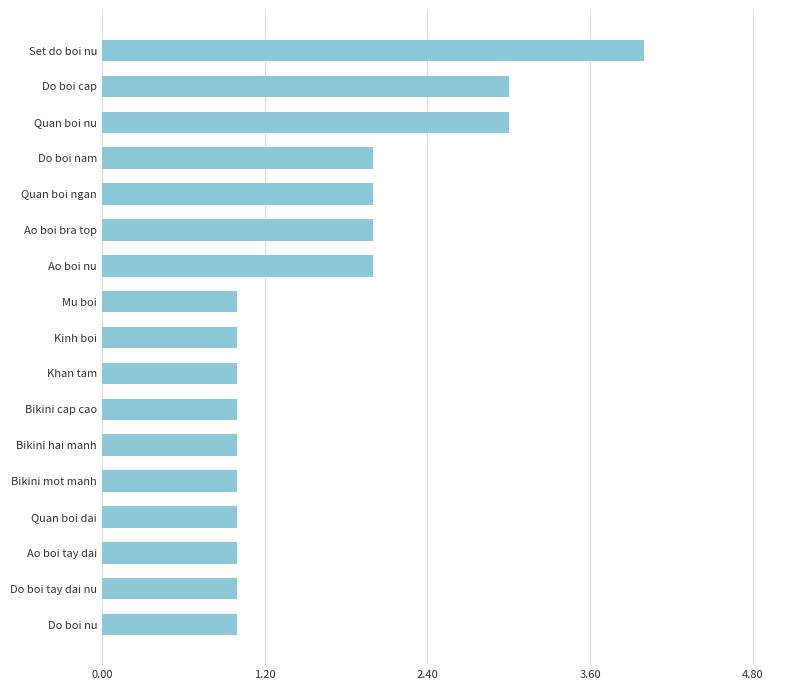

The chart shows a value of 1 at Bikini cap cao. True or false?

True